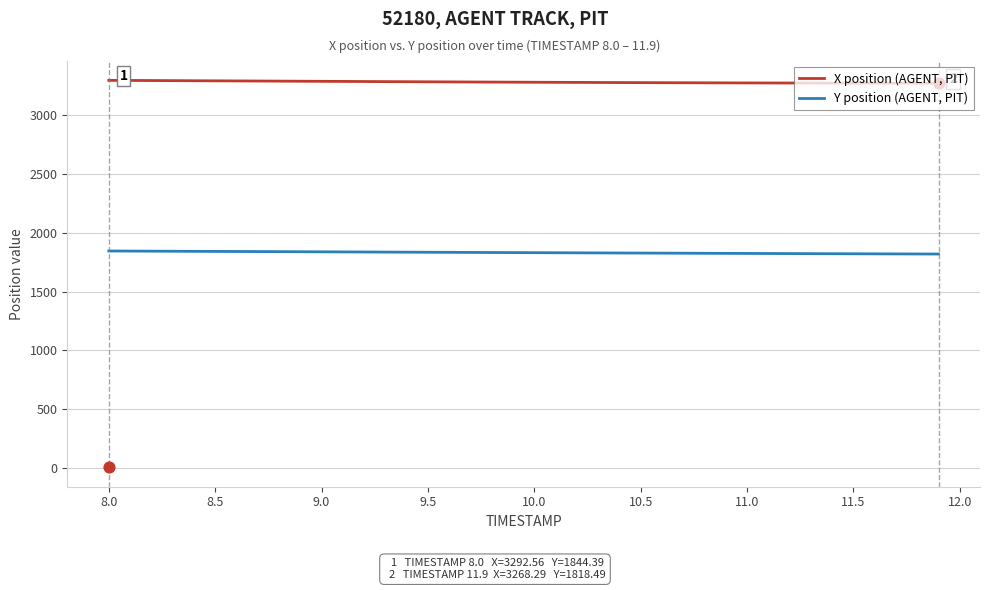

Which series reaches the maximum Y coordinate?

X position (AGENT, PIT)